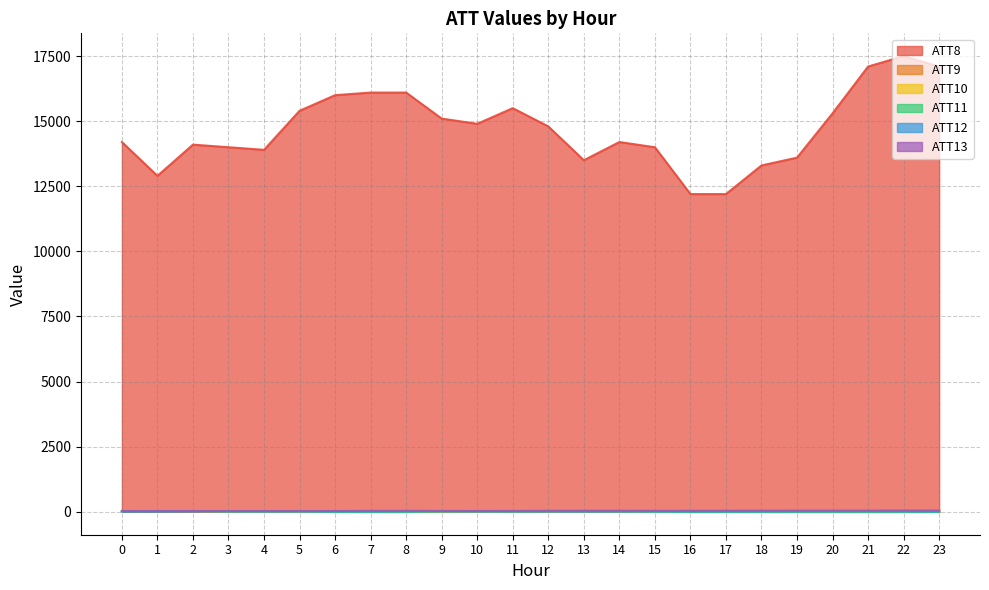

In ATT12, how many points are lower than both neighbors (excluding endpoints)?

5